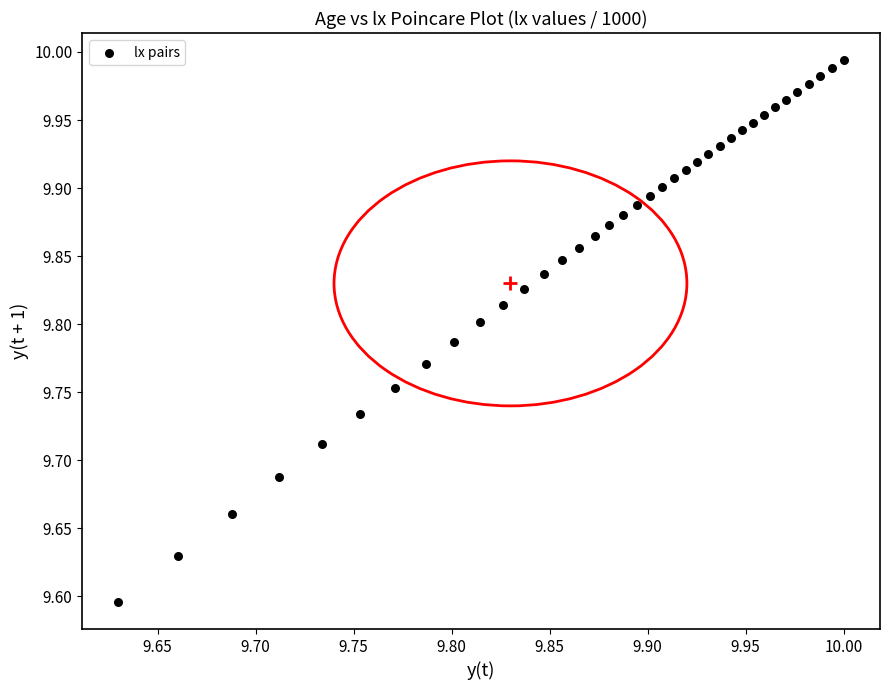

What is the range of Y values (max minus min)?

0.4